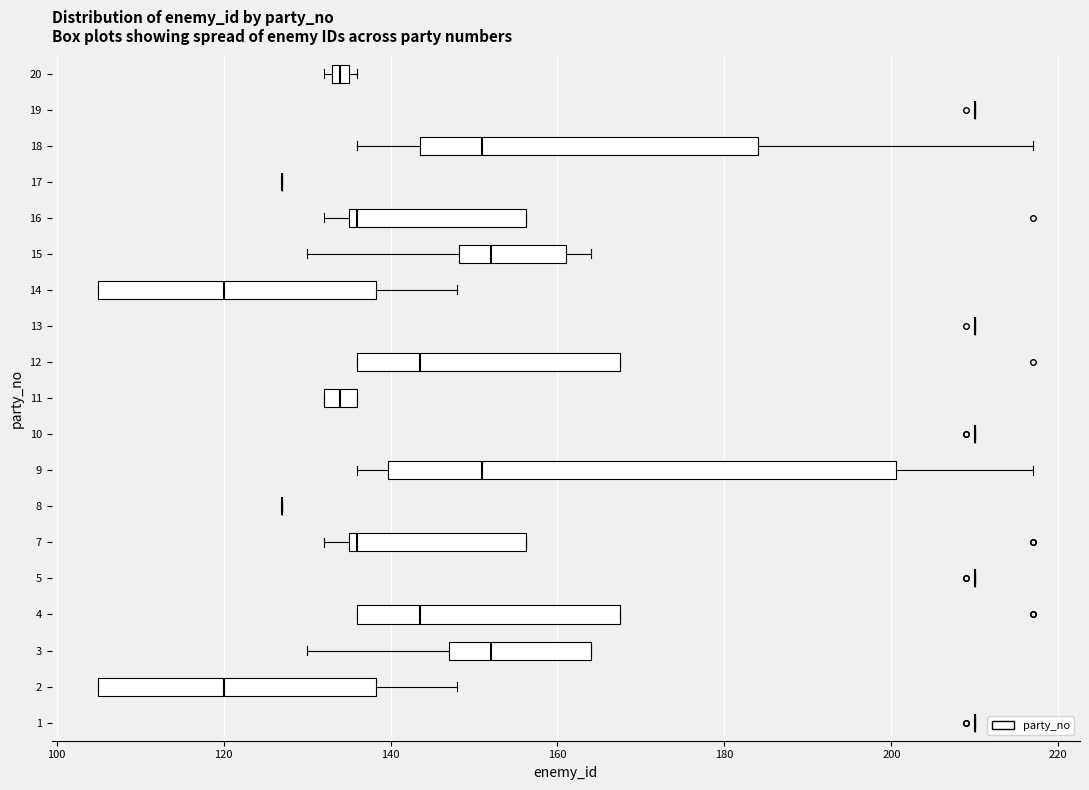

Comparing the boxes themselves (not the whiskers), which one is the widest?

9